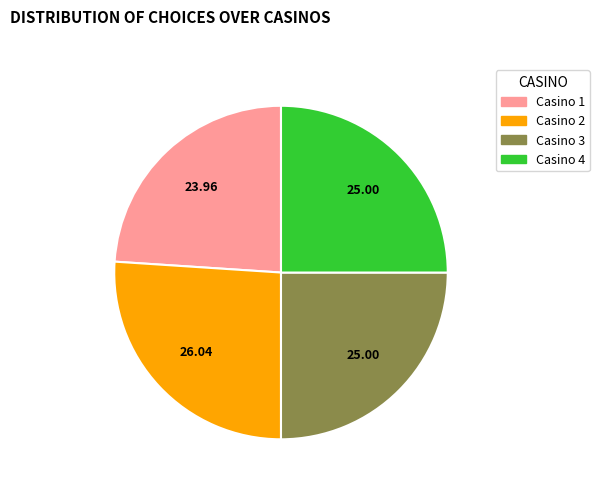

Is there a majority slice in this chart?

No